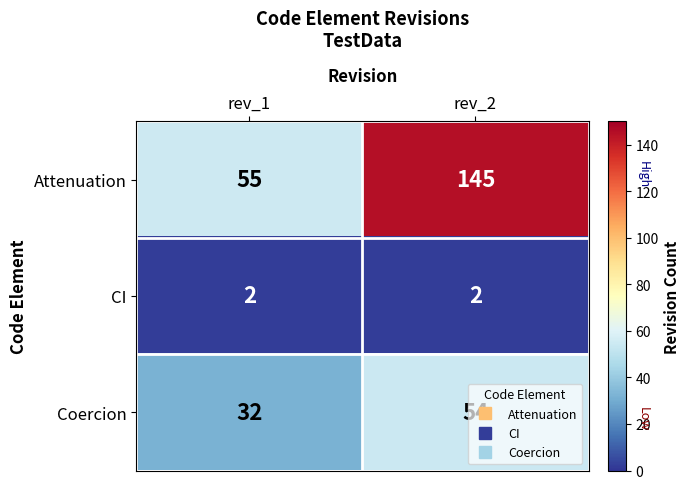

Rank the series at rev_2 from highest to lowest value.

Attenuation, Coercion, CI